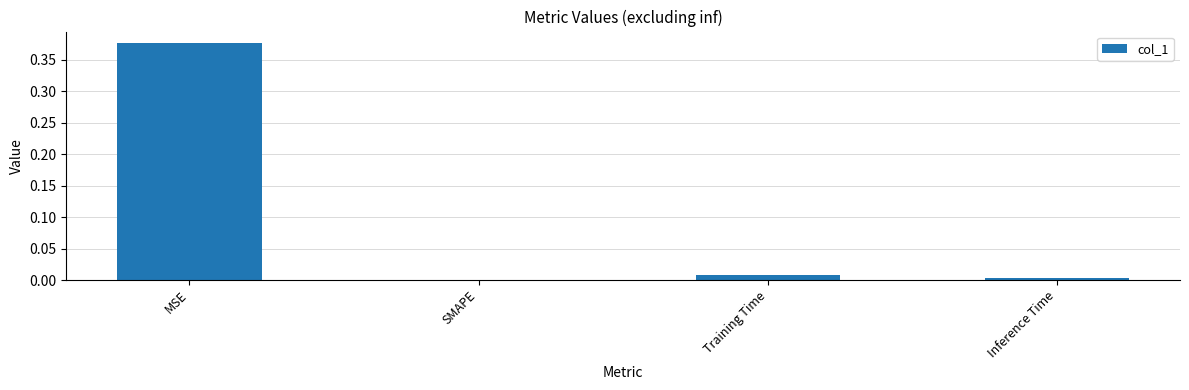

The value at Training Time is 0.0. True or false?

True